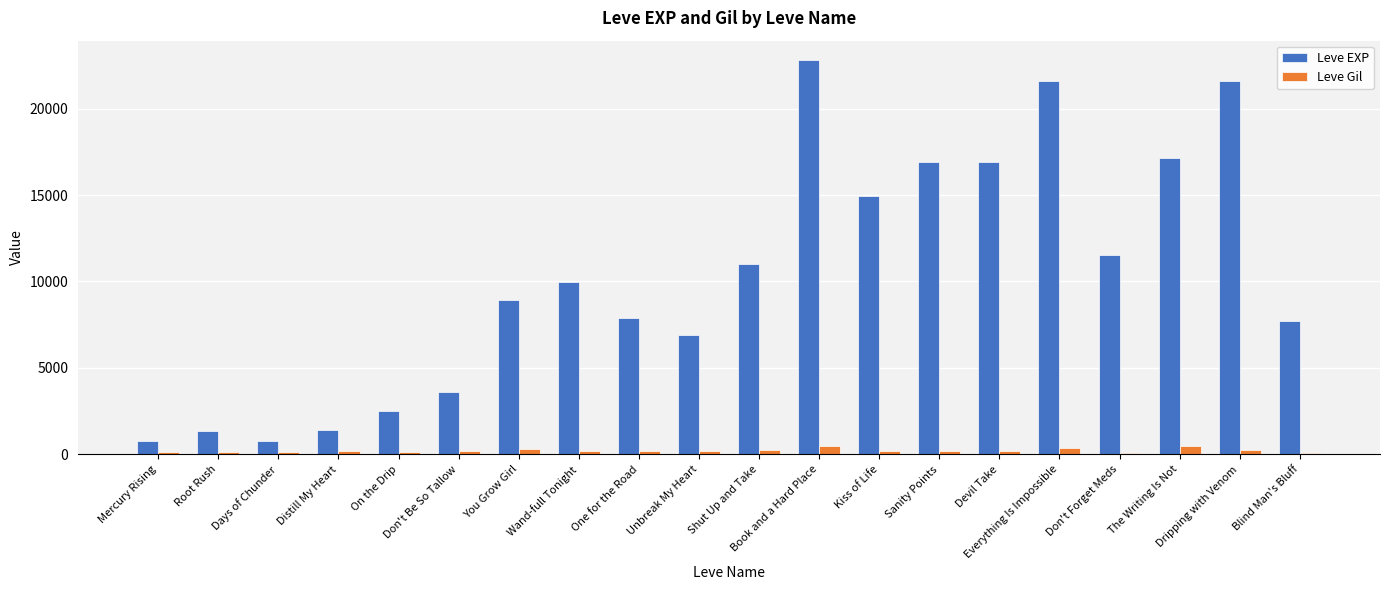

True or false: Leve Gil has a value of 174 at Devil Take.

True